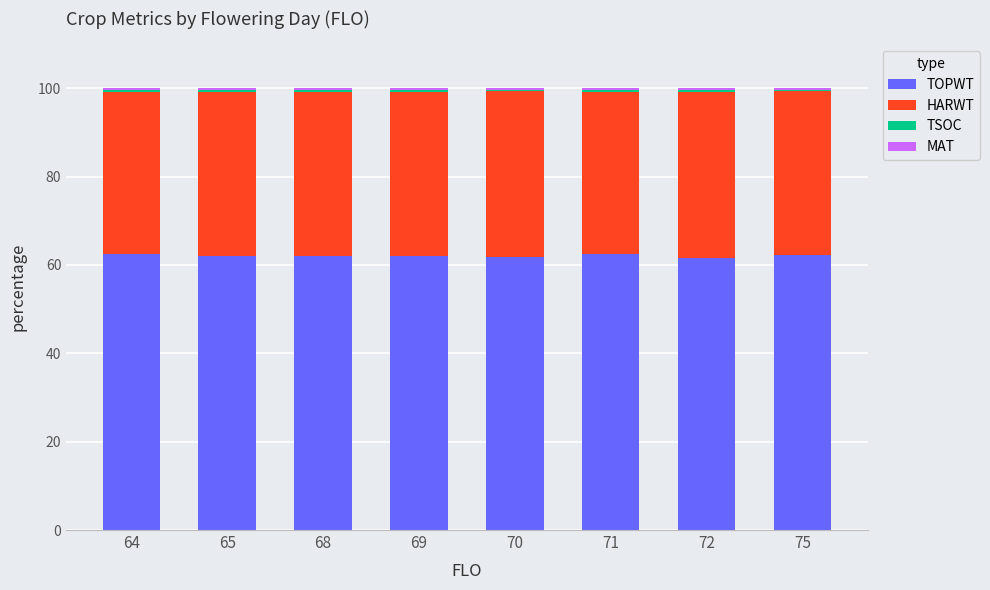

True or false: TOPWT has a value of 13.0 at 75.

False